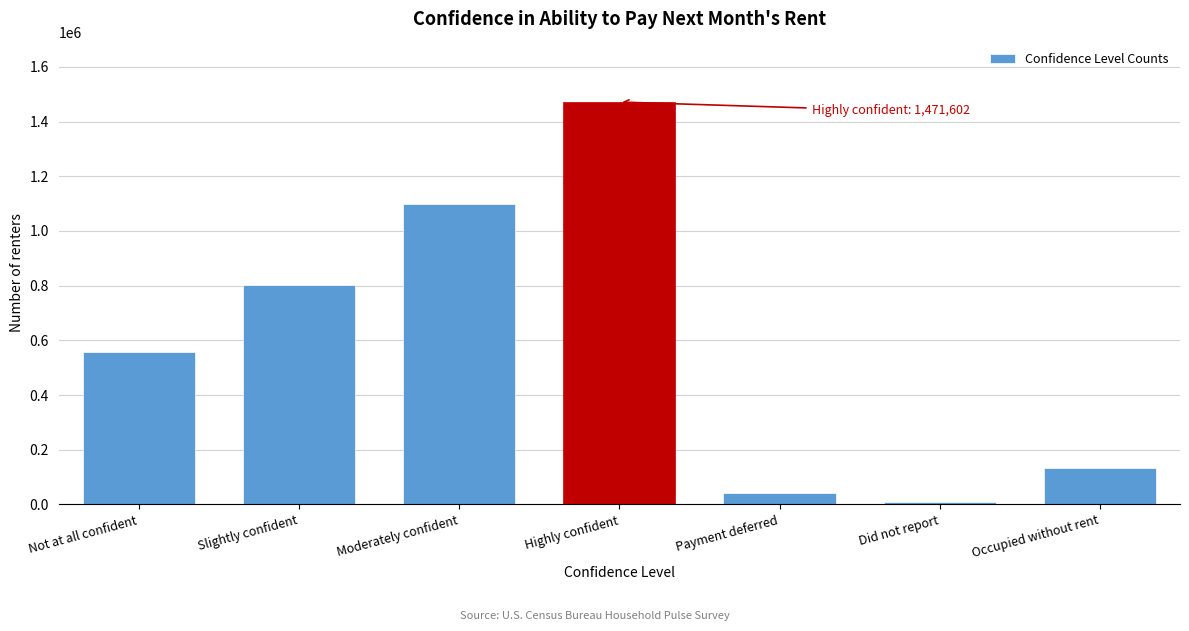

Reading left to right, list all the values displayed in this chart.

Not at all confident=557023	Slightly confident=803933	Moderately confident=1097363	Highly confident=1471602	Payment deferred=40762	Did not report=10256	Occupied without rent=132192